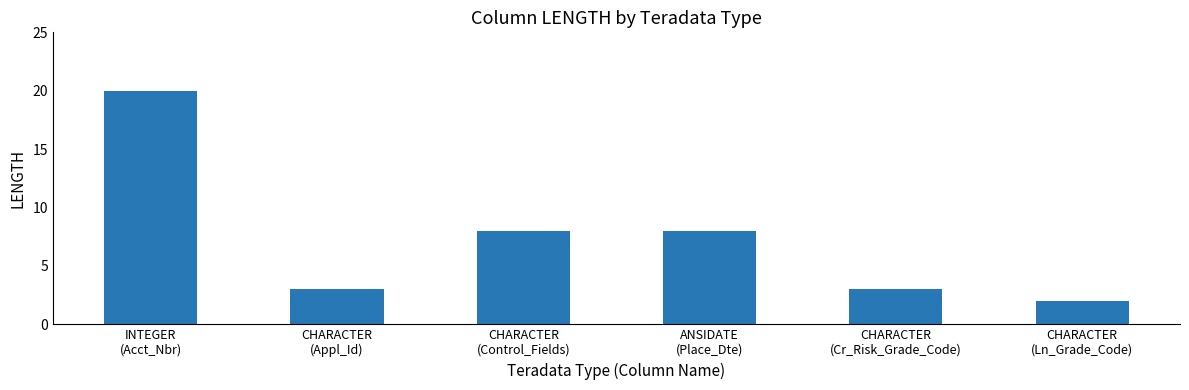

What is the ratio of the value at INTEGER
(Acct_Nbr) to the value at CHARACTER
(Ln_Grade_Code)?

10.0